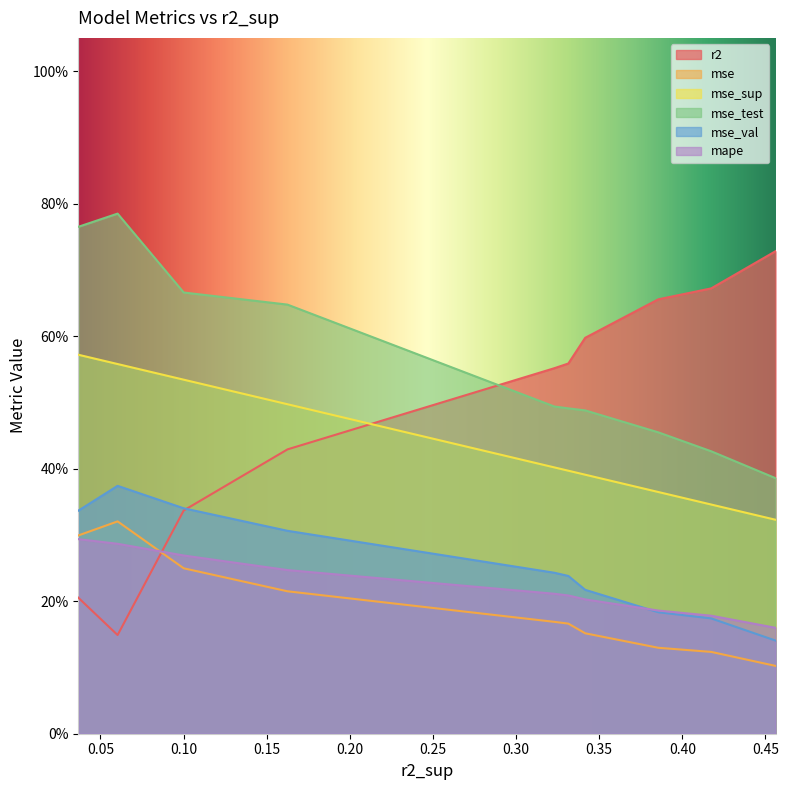

How many mse_test values are between 0 and 1?

10